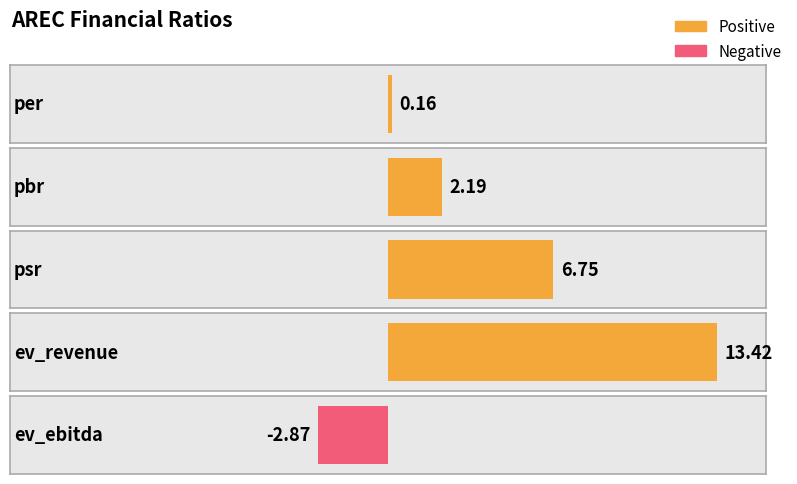

Which label corresponds to the largest value in the chart?

ev_revenue